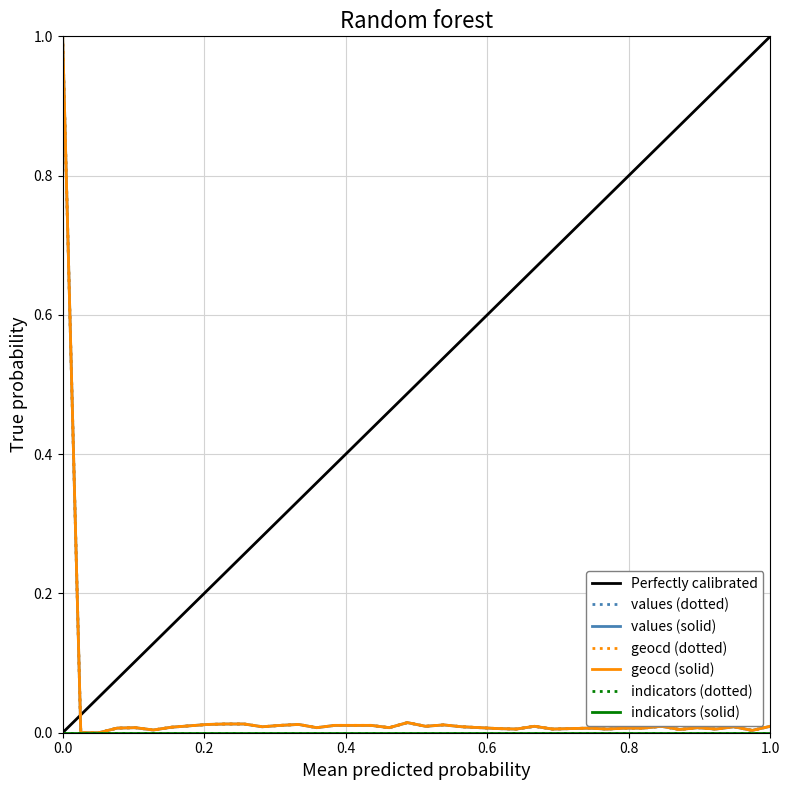

In values, how many points are higher than both neighbors (excluding endpoints)?

9